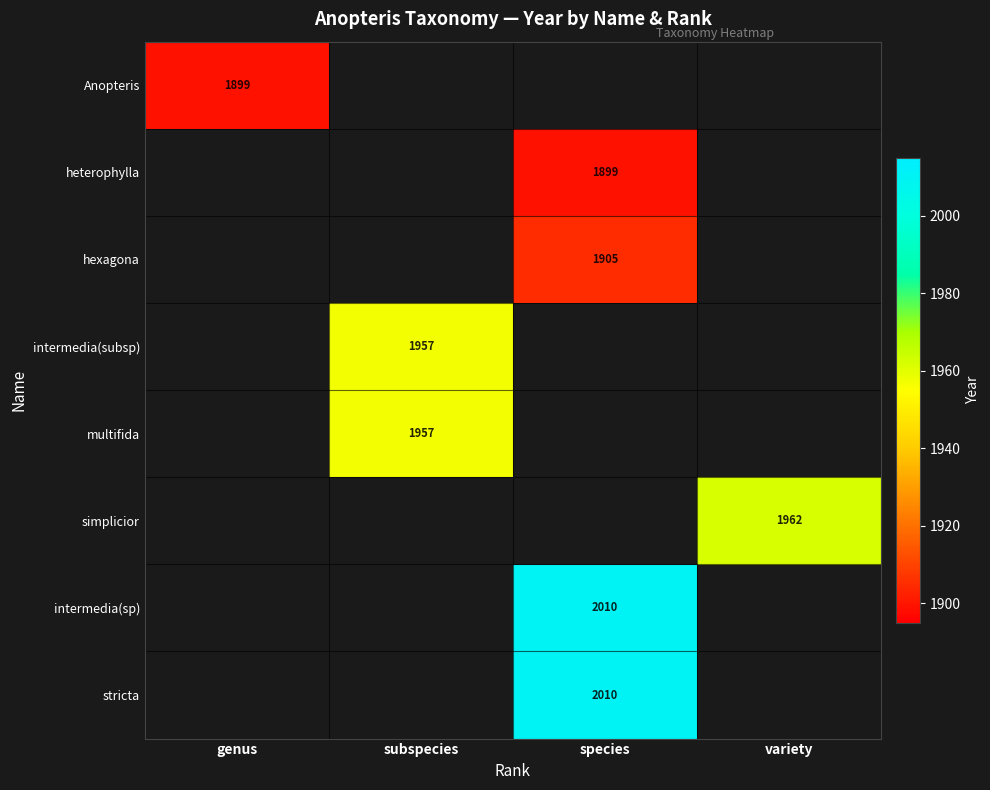

Is it true that heterophylla equals 1899 at species?

True